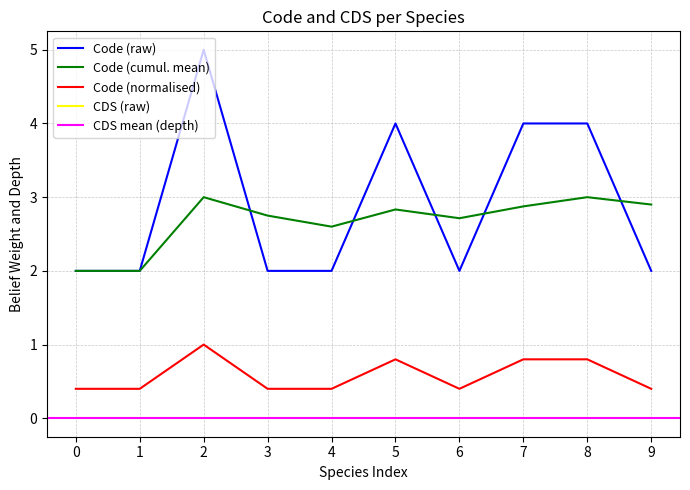

True or false: the data has more than 1 interior local peaks.

True